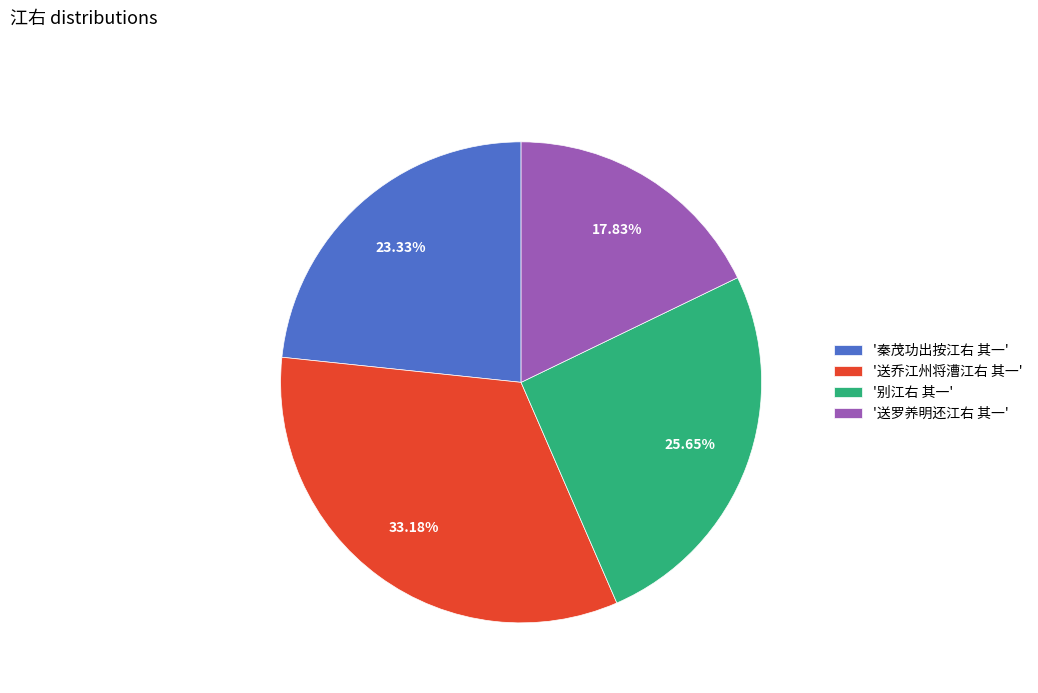

Which slice is the smallest?

'送罗养明还江右 其一'